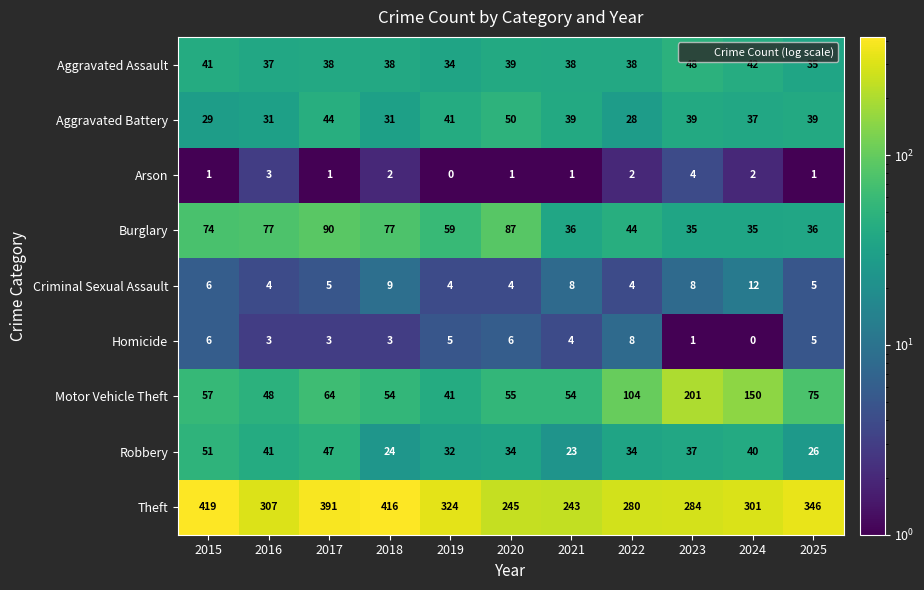

What is the approximate value of Theft at 2021, to the nearest 10?

240